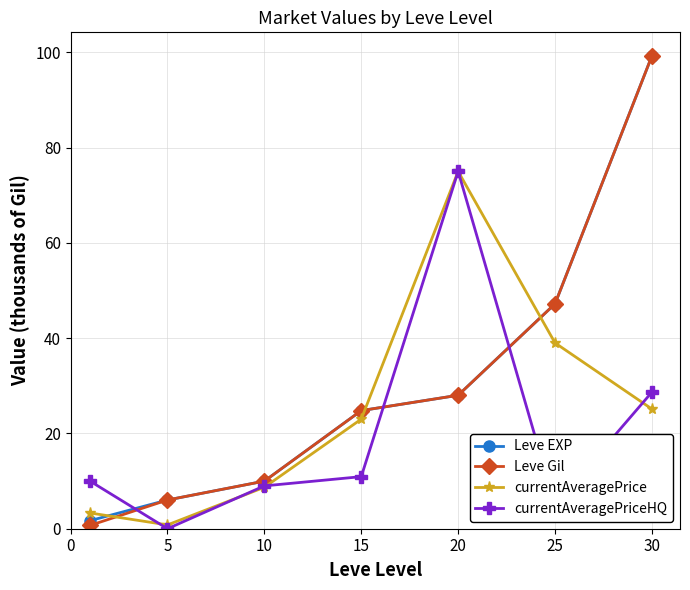

What is the value of the Leve Gil point at the 4th from the left?

24.8